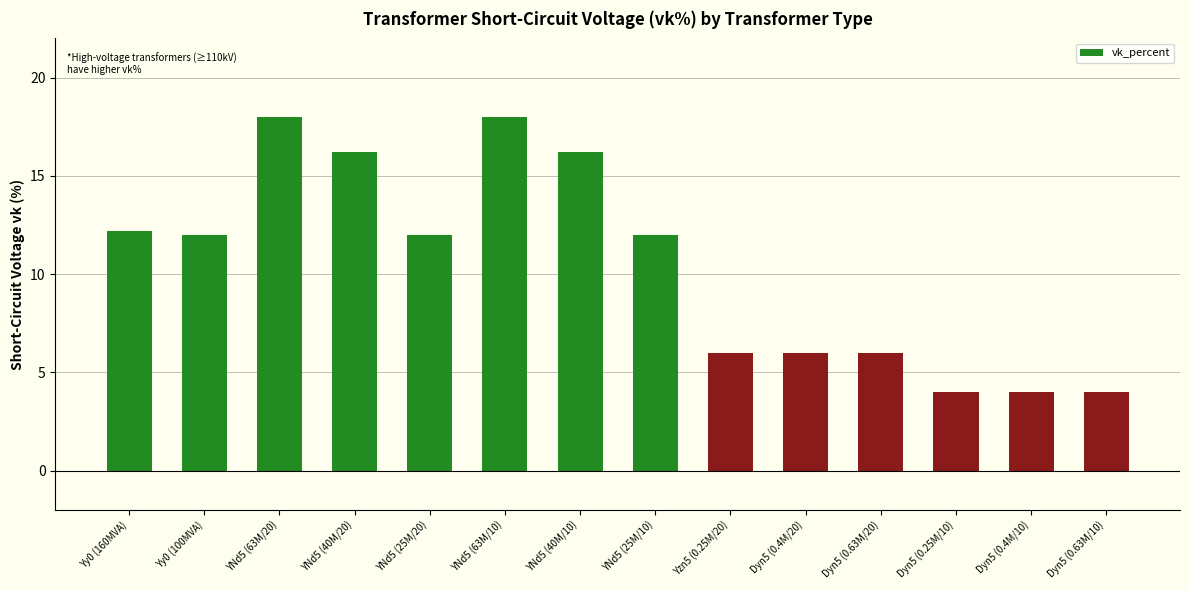

What is the change in value from YNd5 (40M/20) to Dyn5 (0.4M/10)?

-12.2